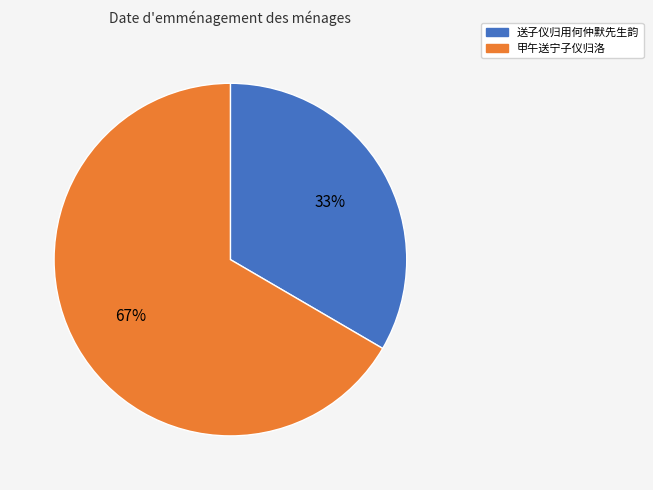

To the nearest percent, what percentage of the pie is 送子仪归用何仲默先生韵?

33%